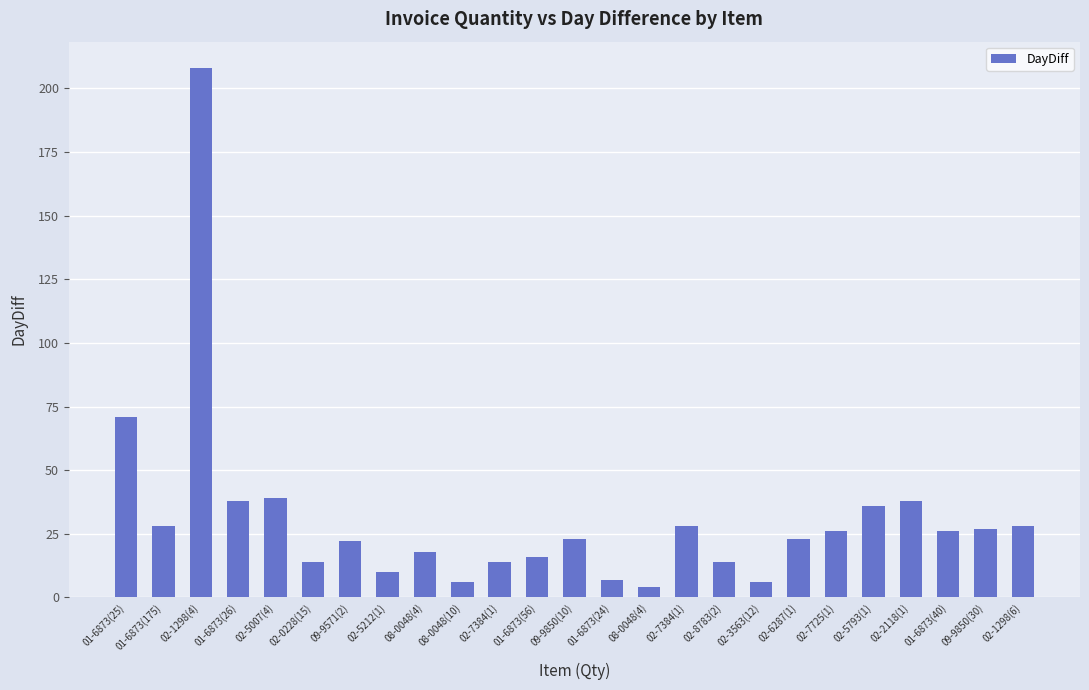

How many data points does each series have?

25